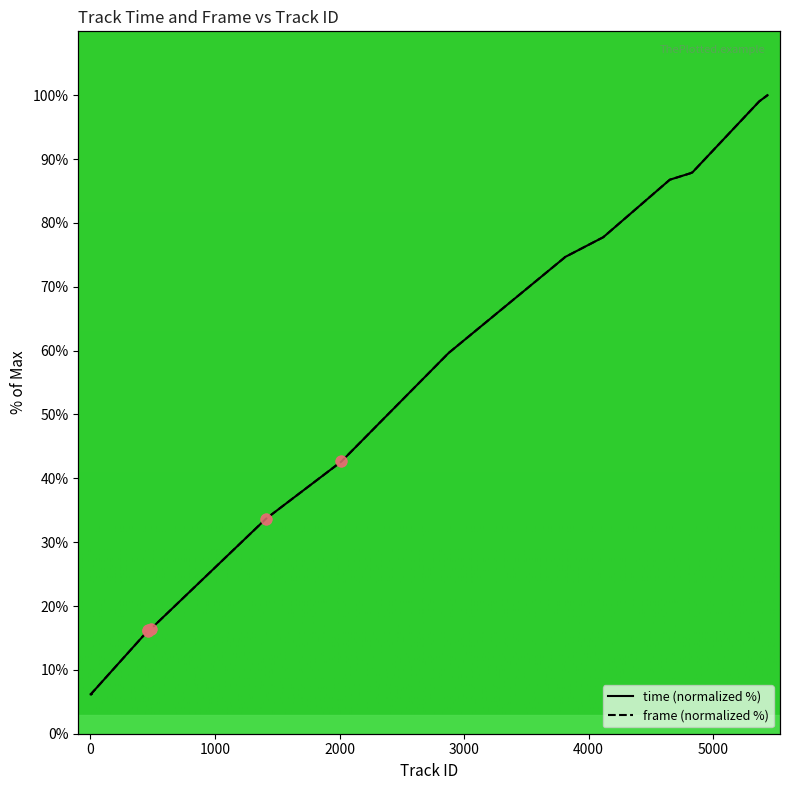

What are all the series names shown in the legend?

time, frame